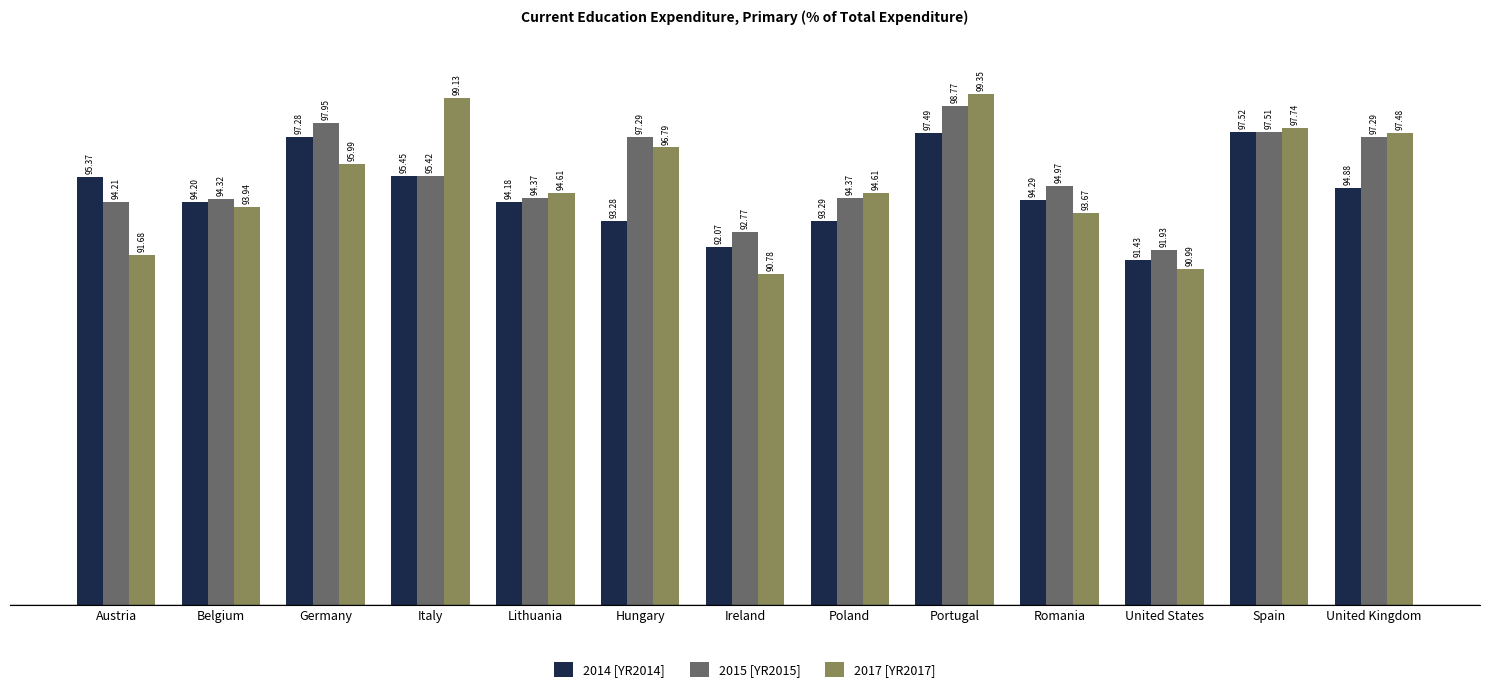

Rank the series at Ireland from highest to lowest value.

2015 [YR2015], 2014 [YR2014], 2017 [YR2017]